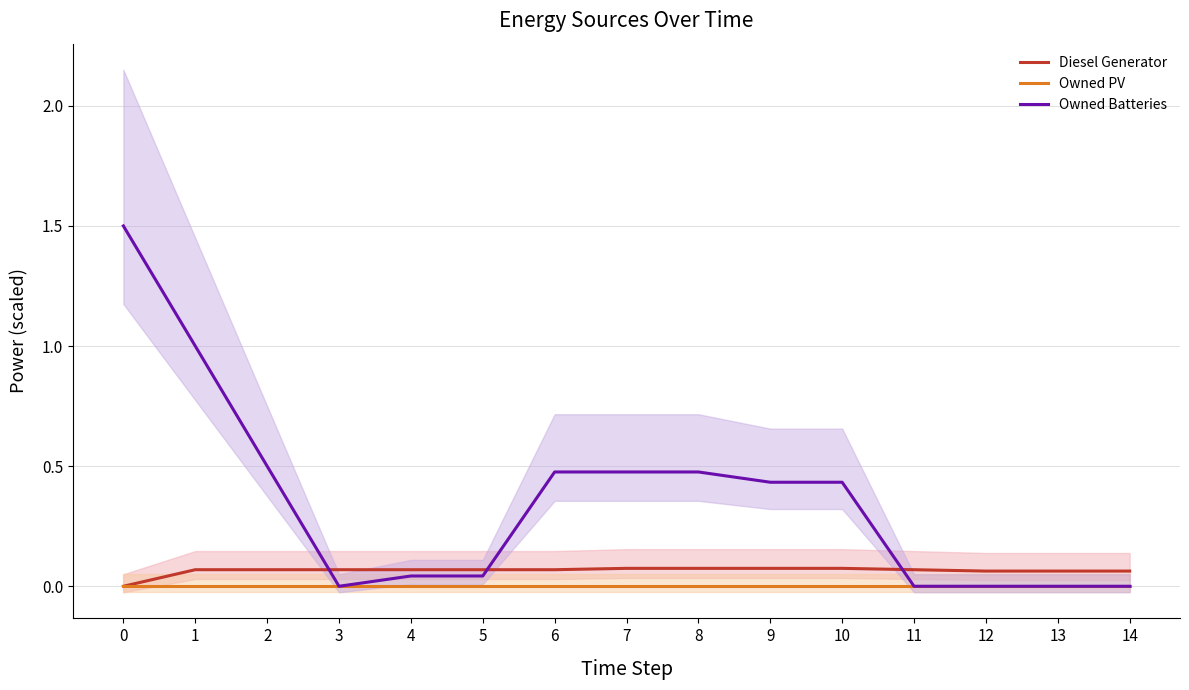

Reading left to right, what are all the values shown in this chart?

Diesel Generator: 0=0.0	1=0.1	2=0.1	3=0.1	4=0.1	5=0.1	6=0.1	7=0.1	8=0.1	9=0.1	10=0.1	11=0.1	12=0.1	13=0.1	14=0.1
Owned PV: 0=0.0	1=0.0	2=0.0	3=0.0	4=0.0	5=0.0	6=0.0	7=0.0	8=0.0	9=0.0	10=0.0	11=0.0	12=0.0	13=0.0	14=0.0
Owned Batteries: 0=1.5	1=1.0	2=0.5	3=0.0	4=0.0	5=0.0	6=0.5	7=0.5	8=0.5	9=0.4	10=0.4	11=0.0	12=0.0	13=0.0	14=0.0